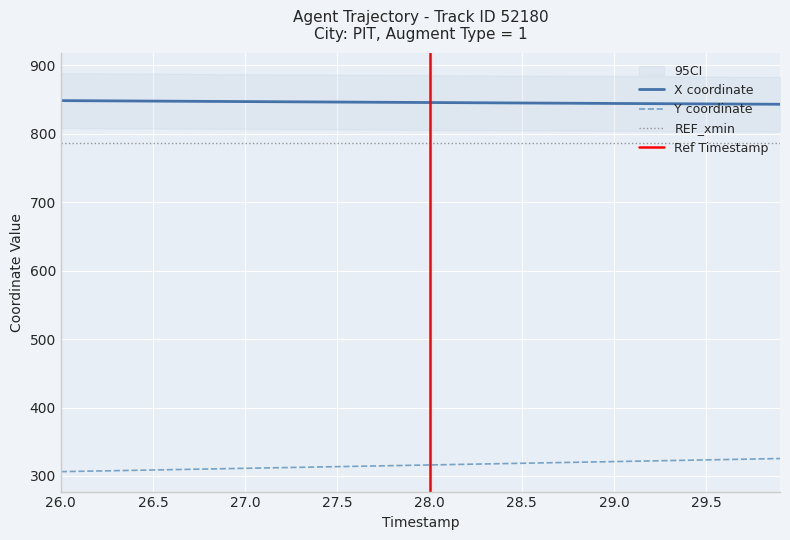

Which series has the widest spread of values?

Y